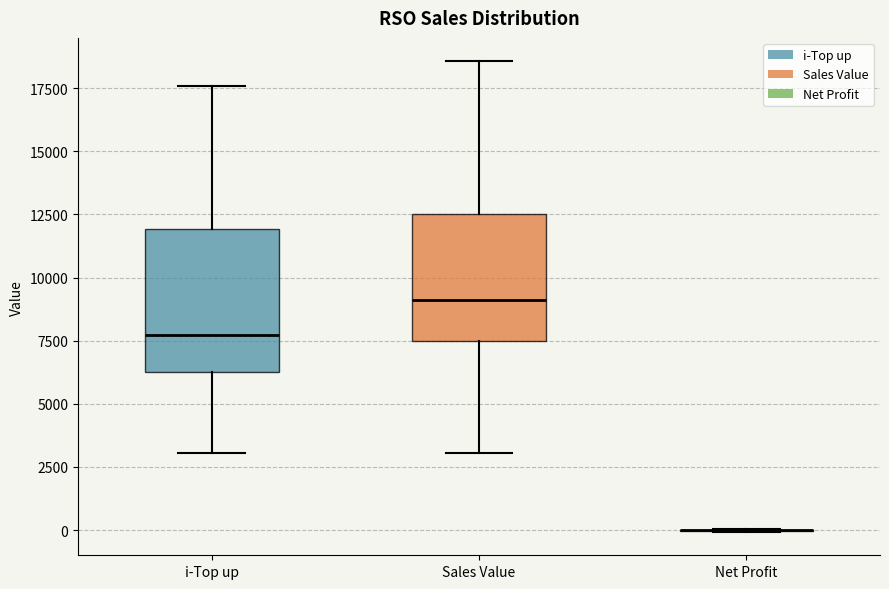

Comparing the boxes themselves (not the whiskers), which one is the tallest?

i-Top up